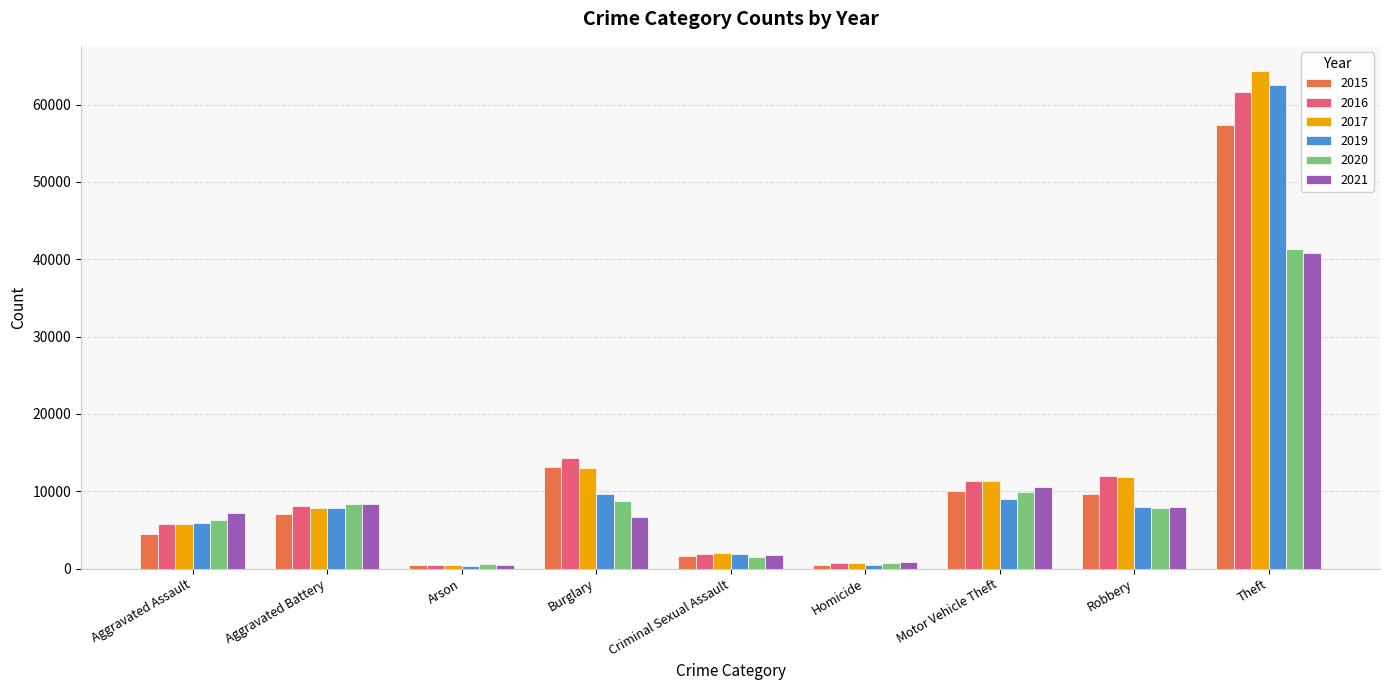

How many data points does each series have?

9